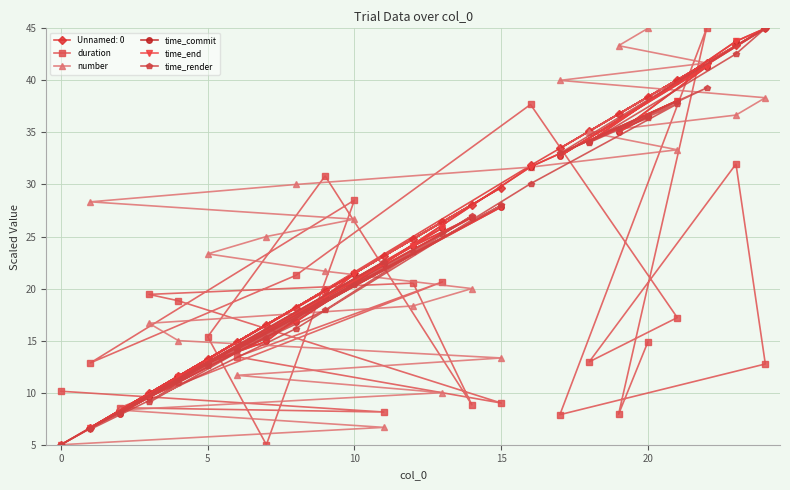

What is the sum of all time_render values?

595.4